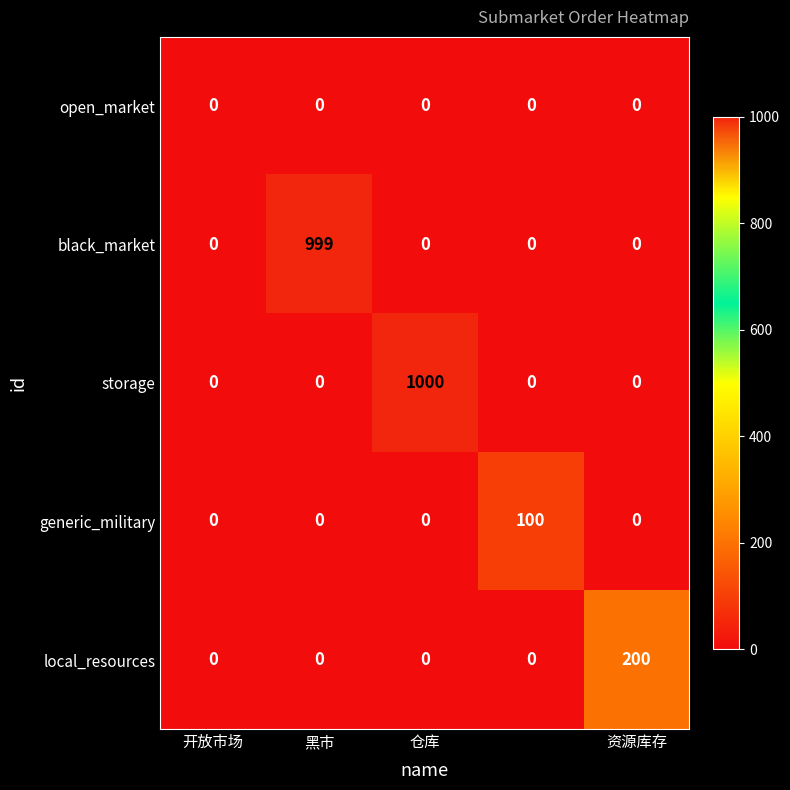

Reading right to left, extract all data points from this chart.

open_market: 0	0	0	0	0
black_market: 0	0	0	999	0
storage: 0	0	1000	0	0
generic_military: 0	100	0	0	0
local_resources: 200	0	0	0	0